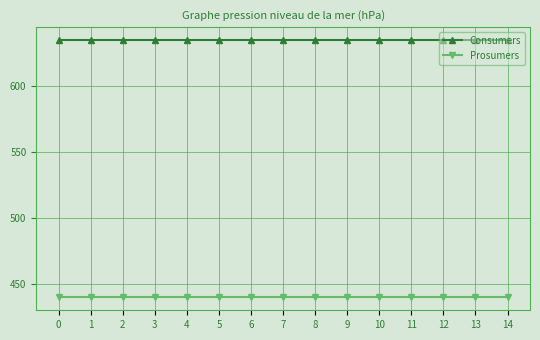

What is the difference between the highest and lowest values at 4?

195